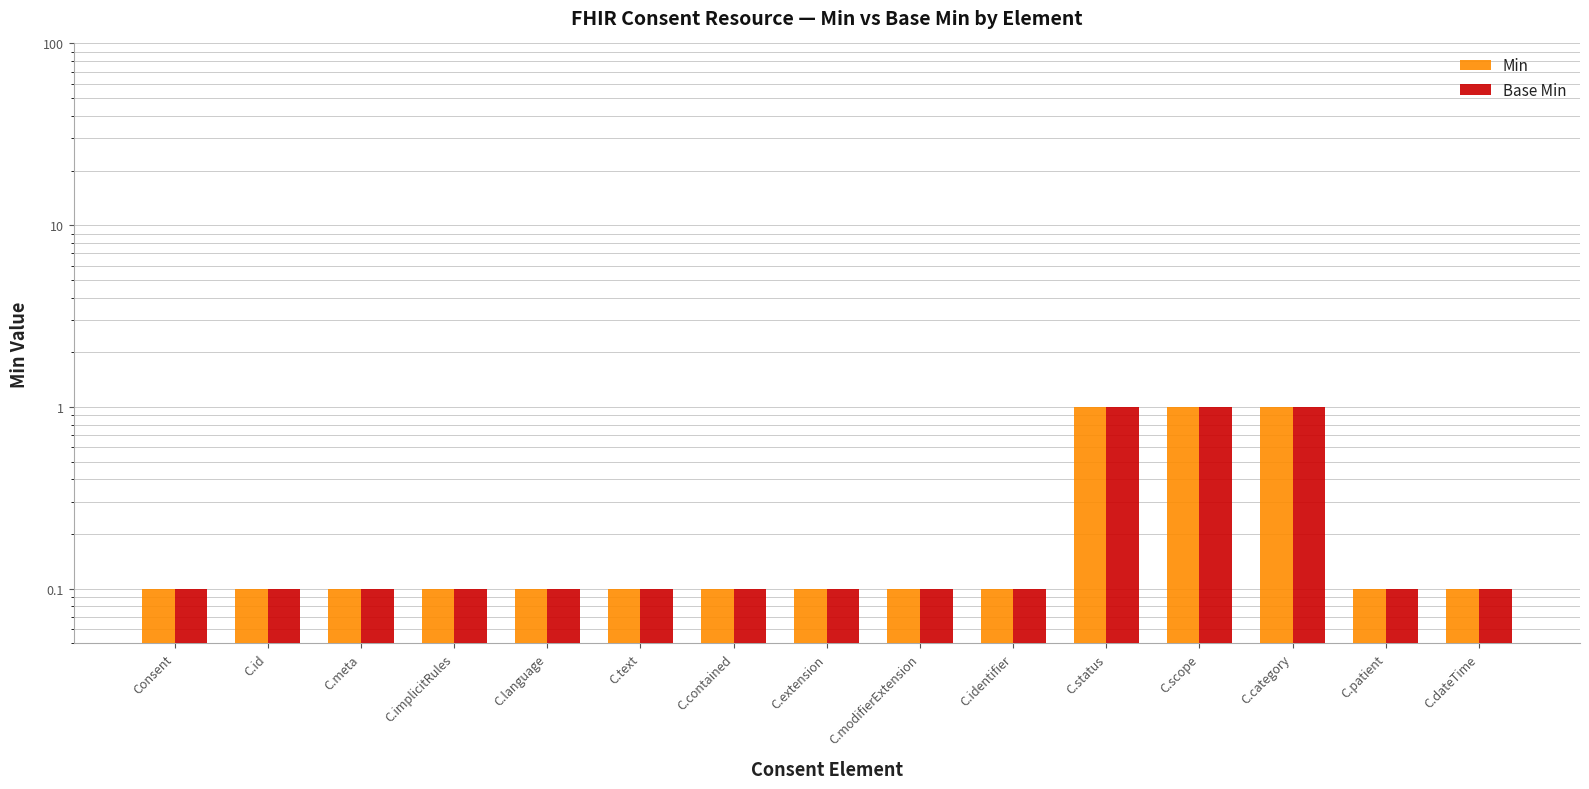

What is the difference between the maximum and minimum values in the Base Min series?

0.9